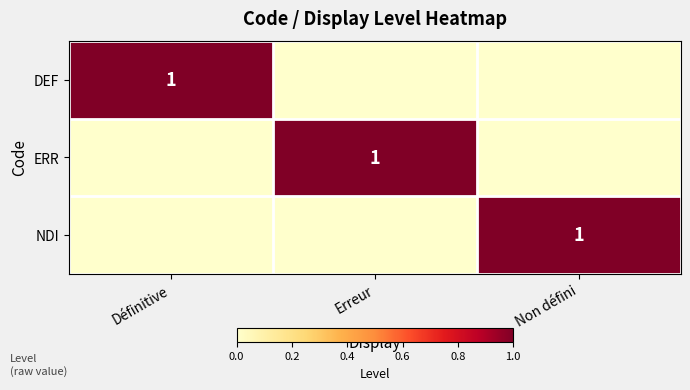

The value of DEF at Définitive is 0. True or false?

False